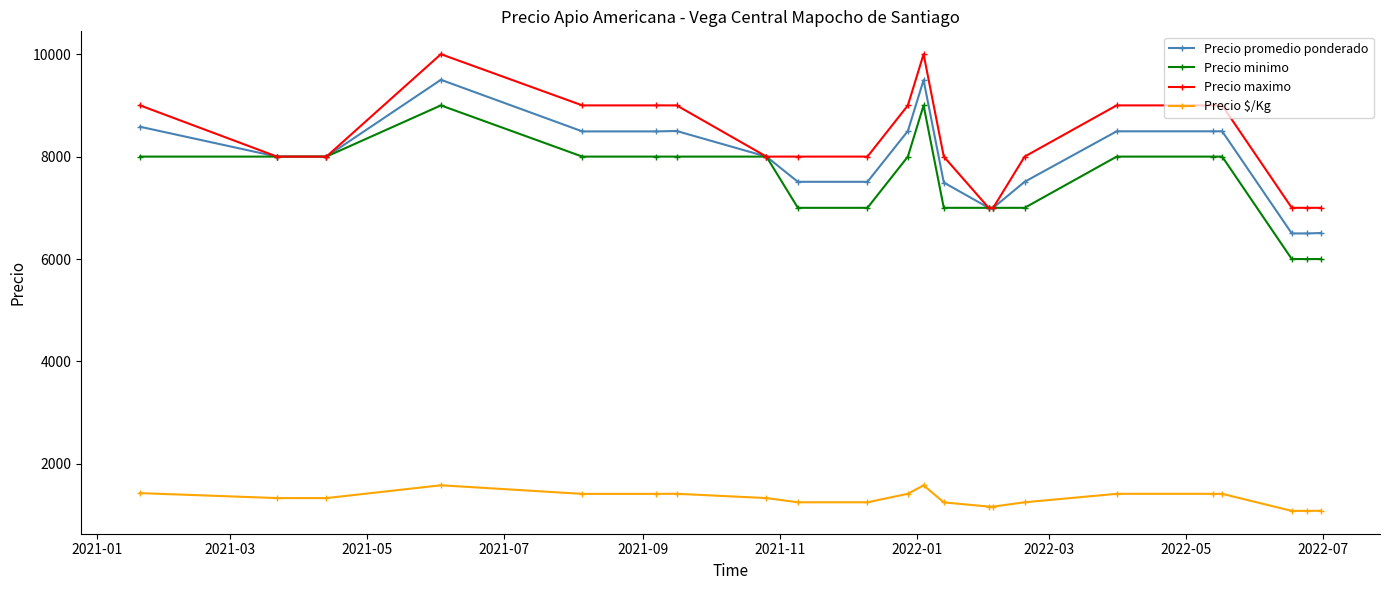

How many lines are shown in the chart?

4